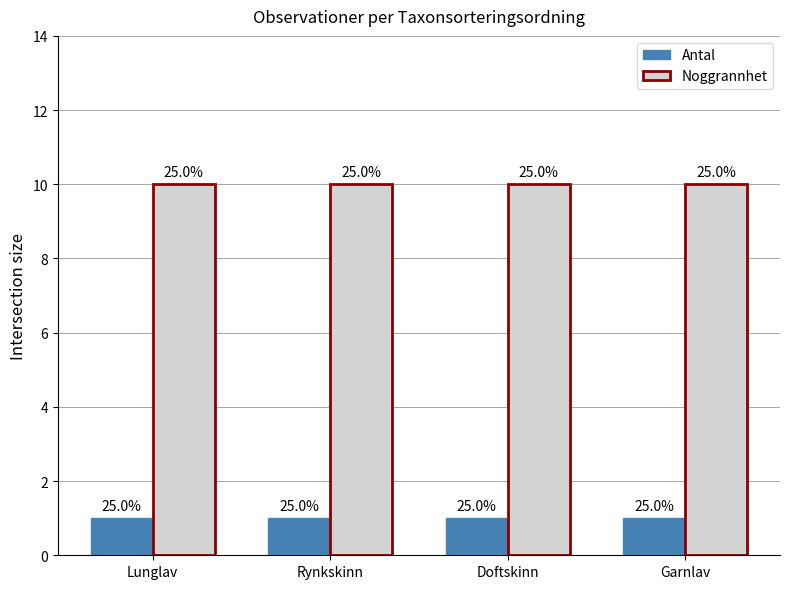

How many bars are there in total?

8